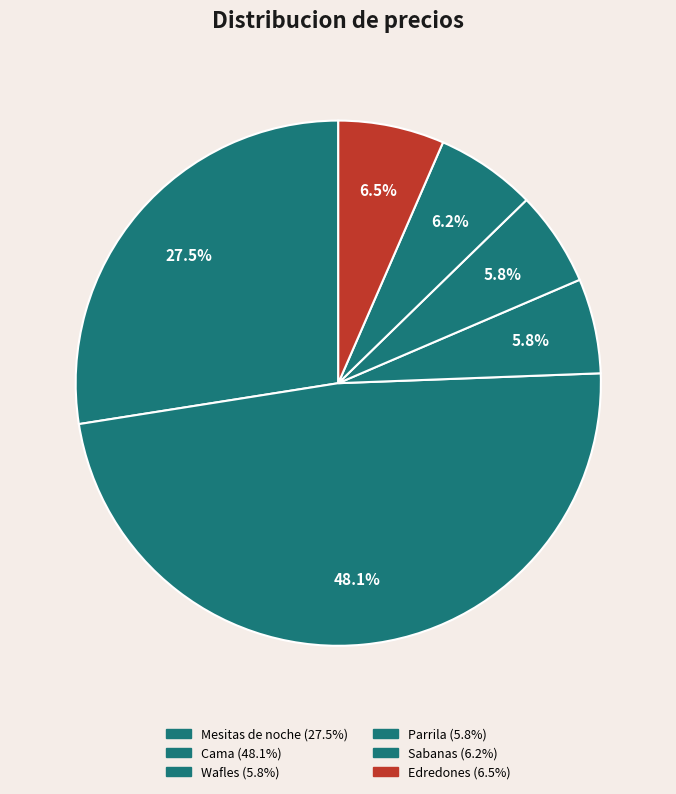

How many slices are in this pie chart?

6